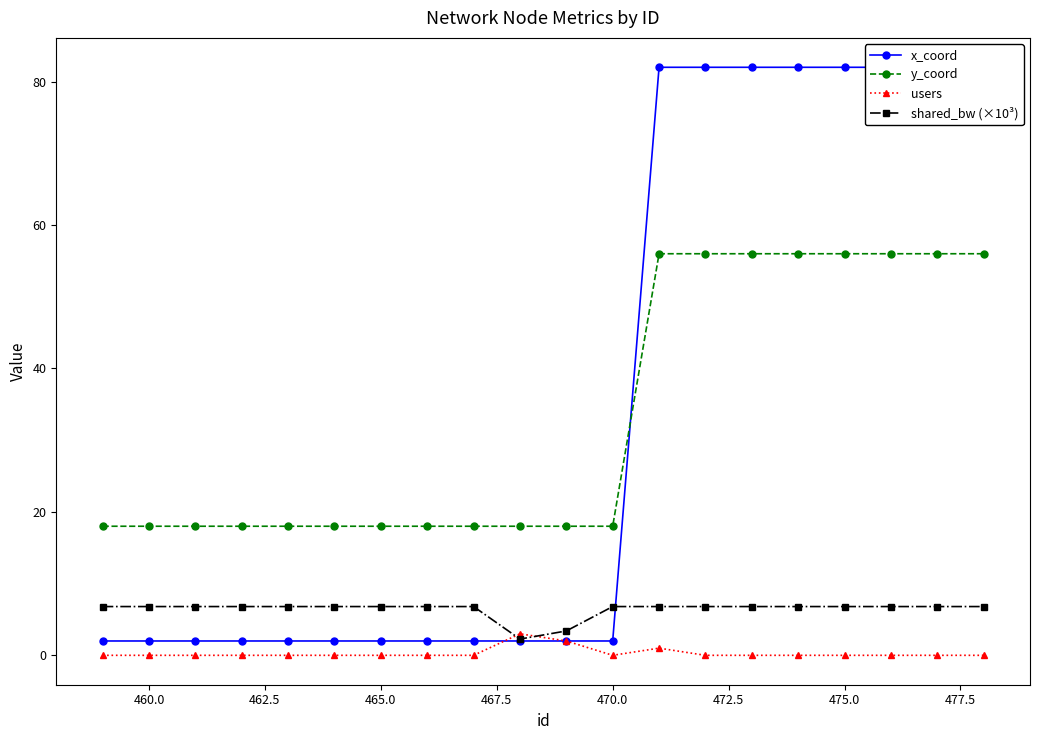

What is the minimum value for y_coord?

18.0